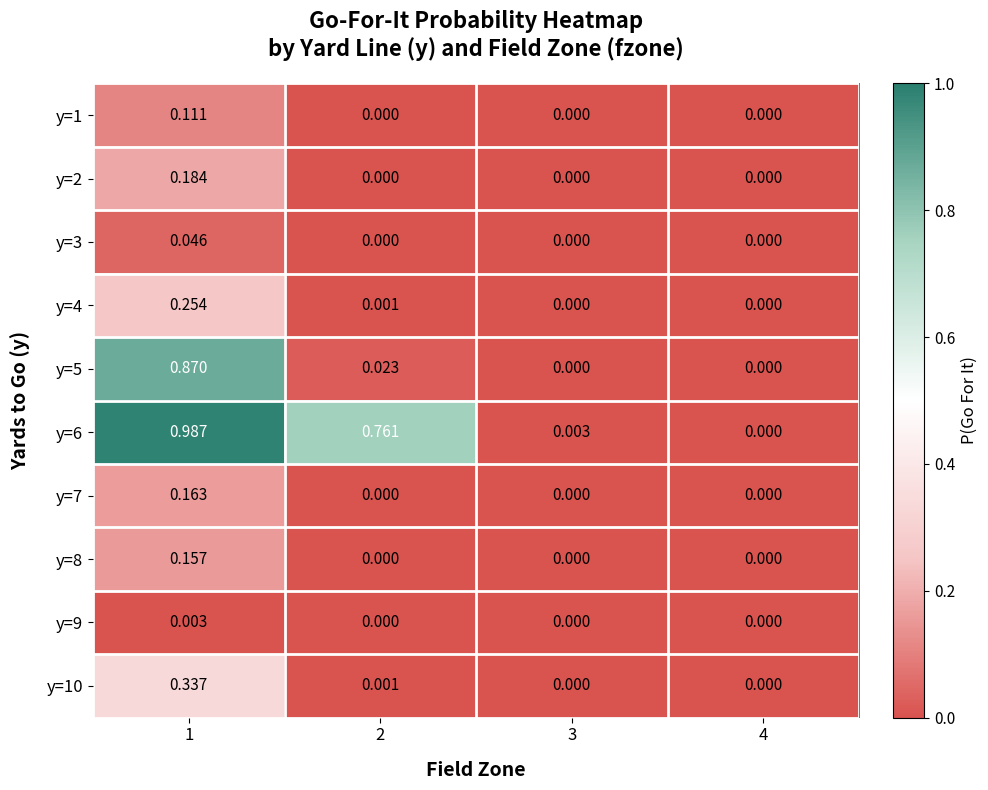

Rank the series by their maximum value, from highest to lowest.

y=6, y=5, y=10, y=4, y=2, y=7, y=8, y=1, y=3, y=9